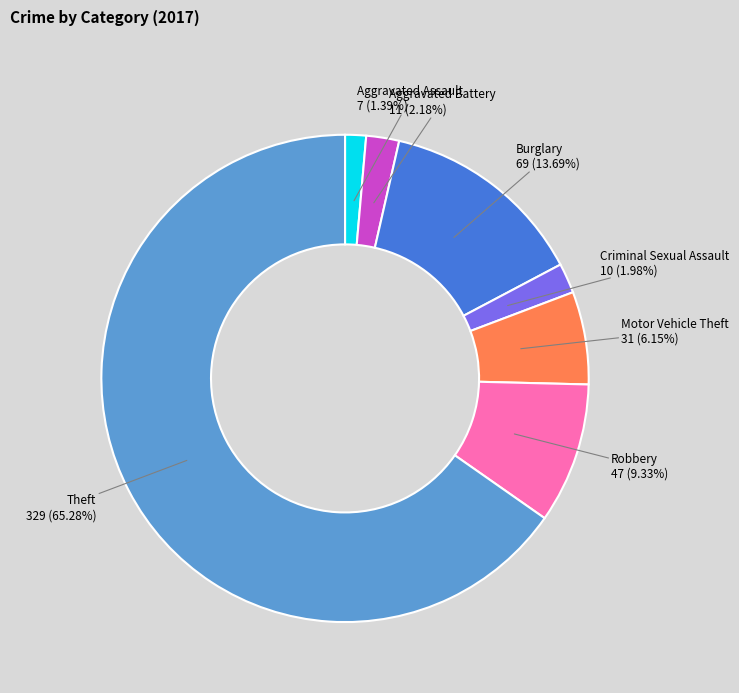

To the nearest percent, what percentage of the pie is Burglary?

14%